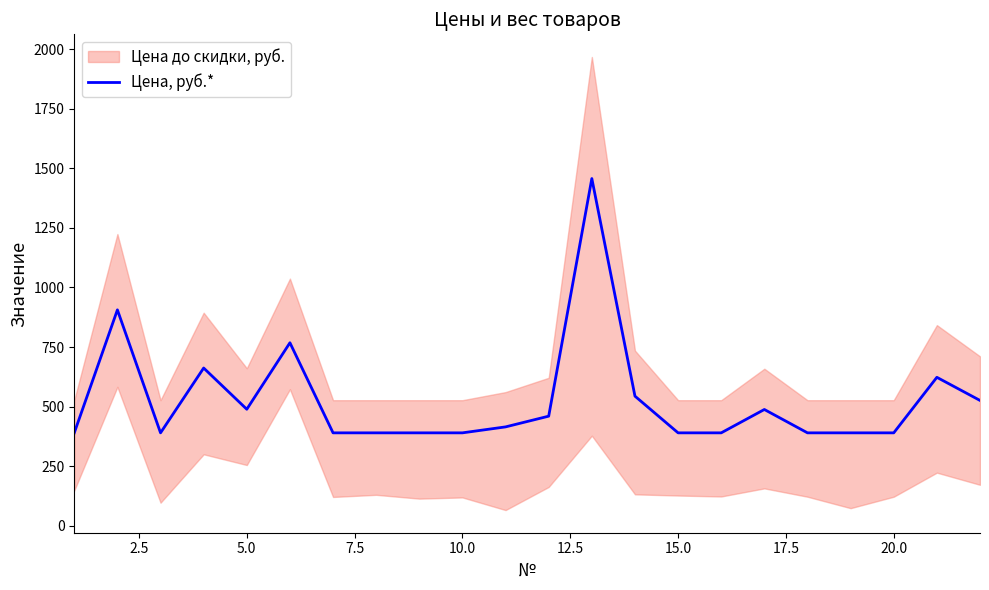

What is the highest value of the Цена, руб.* series?

1457